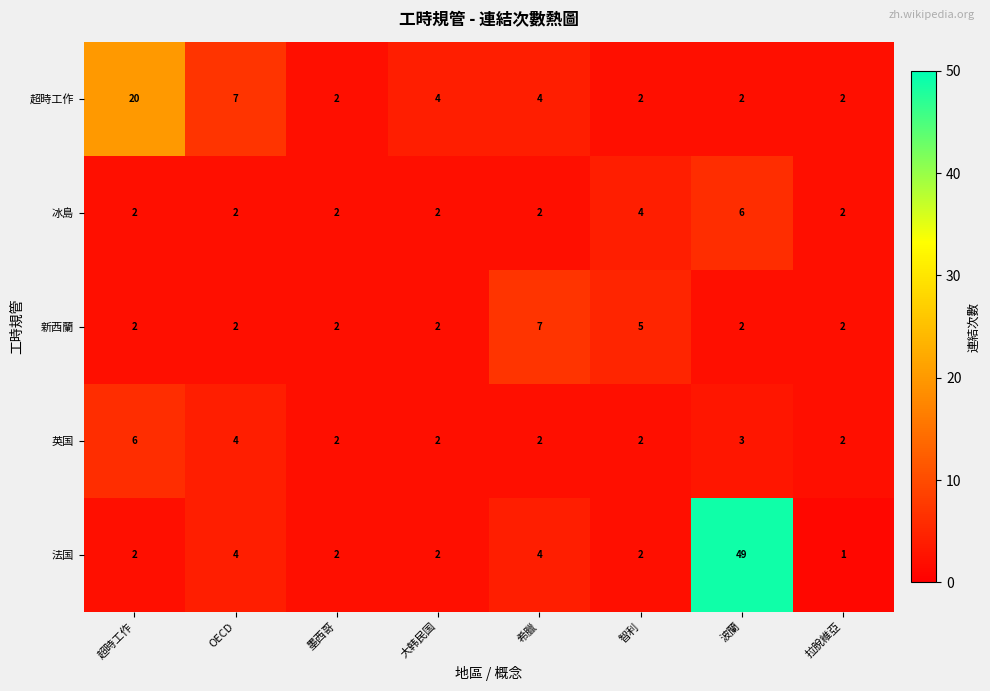

How many 超時工作 values are between 2 and 7?

7